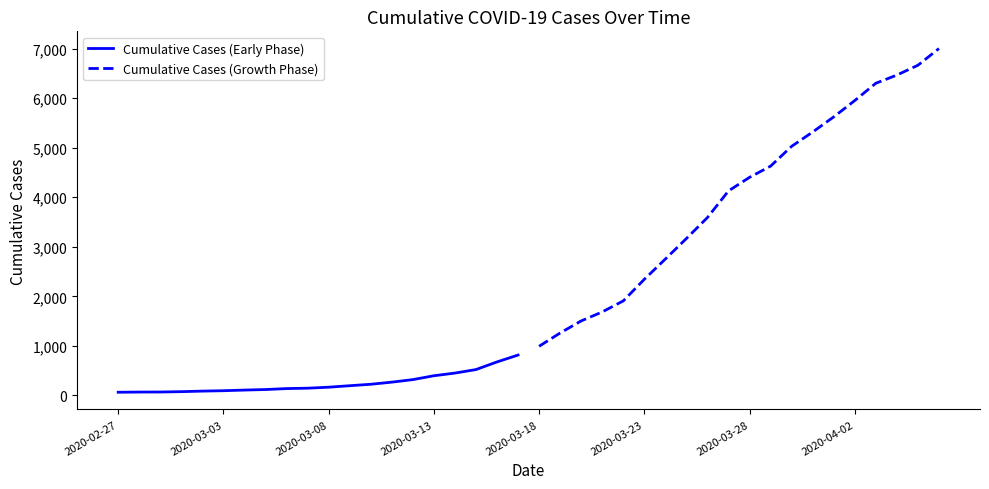

True or false: Cumulative Cases (Early Phase) and Cumulative Cases (Growth Phase) intersect in this chart.

False